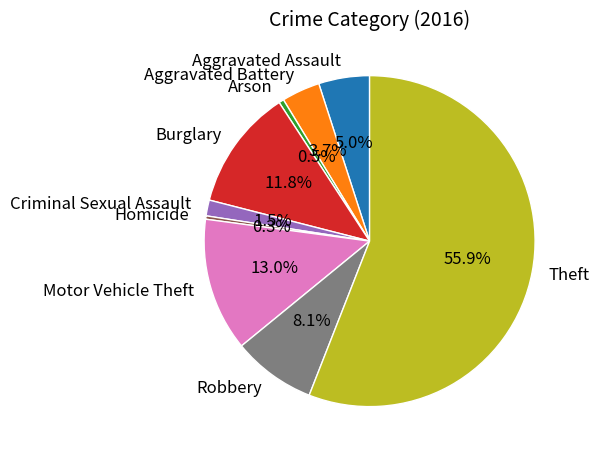

To the nearest percent, what is the average slice percentage?

11%